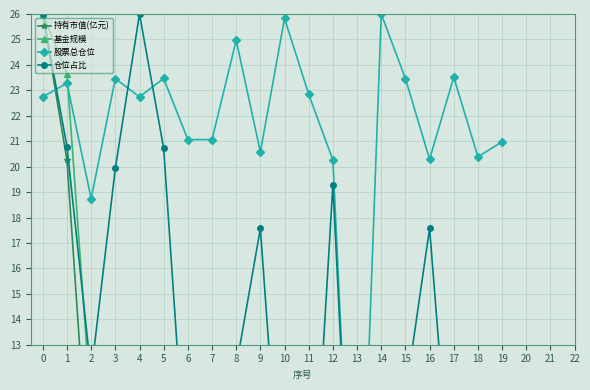

How many lines are shown in the chart?

4